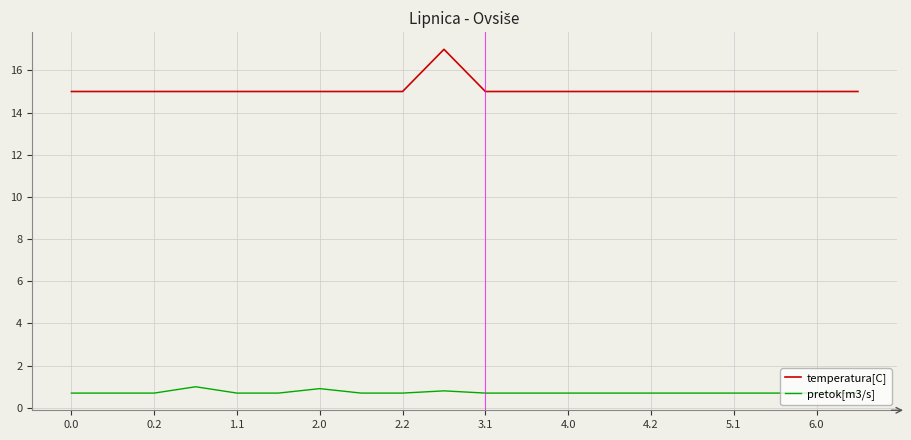

Which series has the largest total across all categories?

temperatura[C]